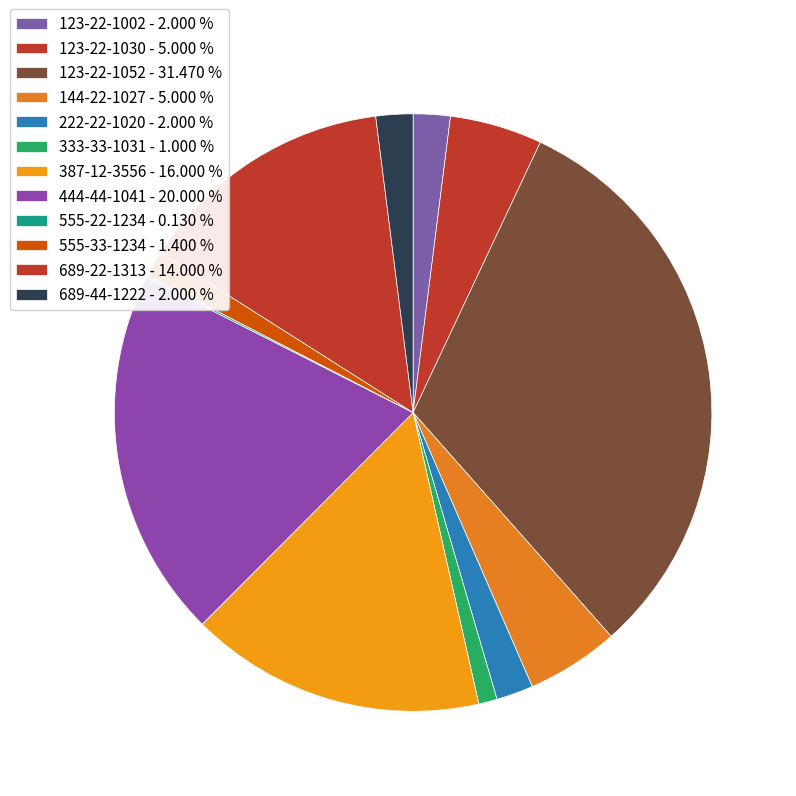

How many segments does this pie chart have?

12